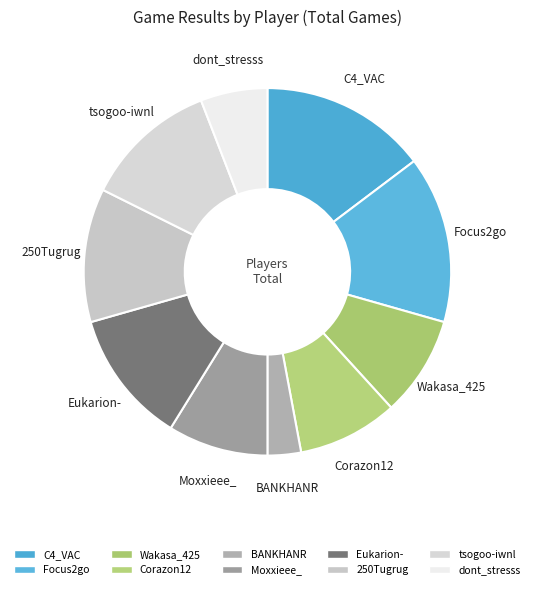

Does Moxxieee_ represent more than half of the total?

No